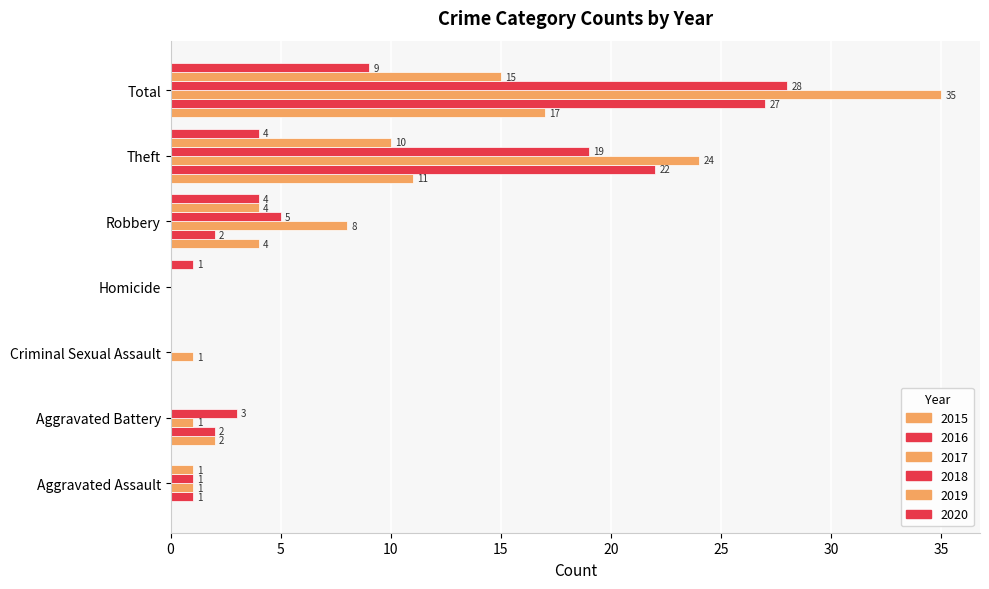

How many categories are shown in the chart?

7